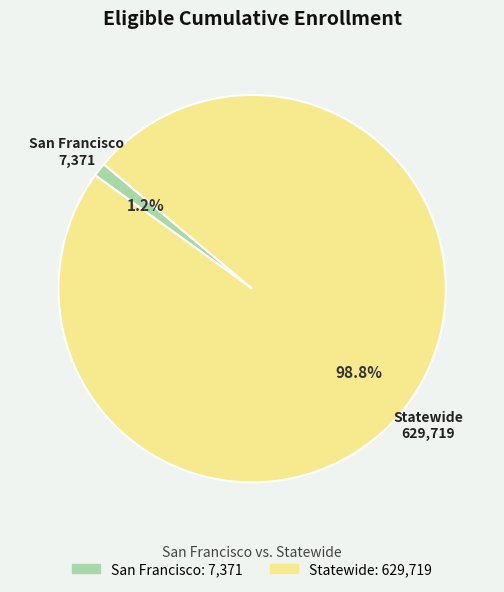

Is it true that Statewide is 99% of the pie?

True